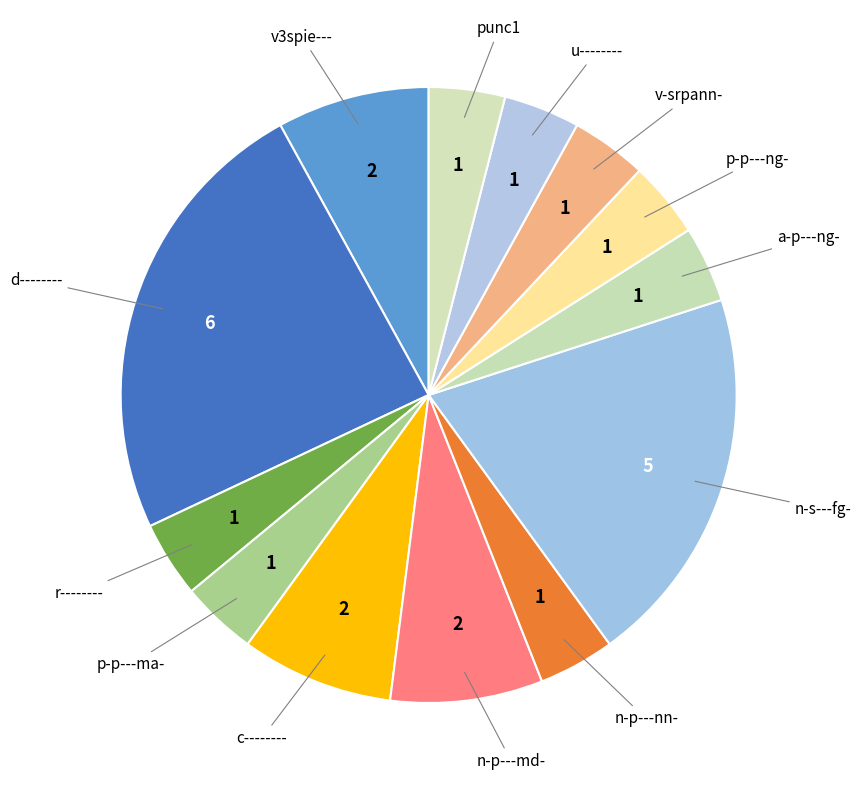

To the nearest percent, what is the difference between the largest and smallest slice percentages?

20%